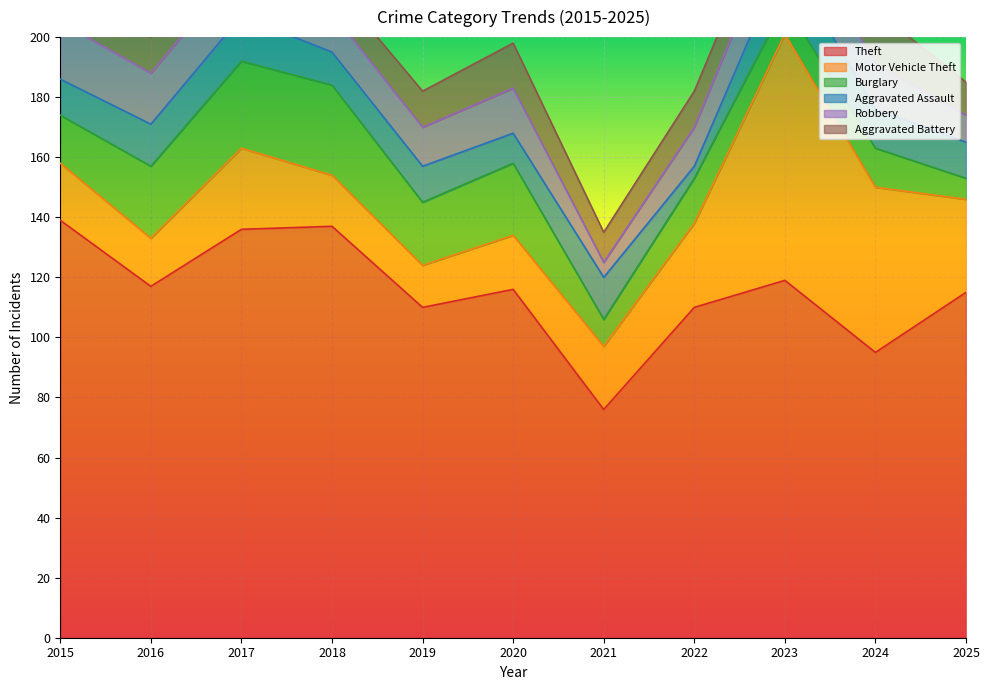

Which has a higher value, 2016 or 2019?

2016